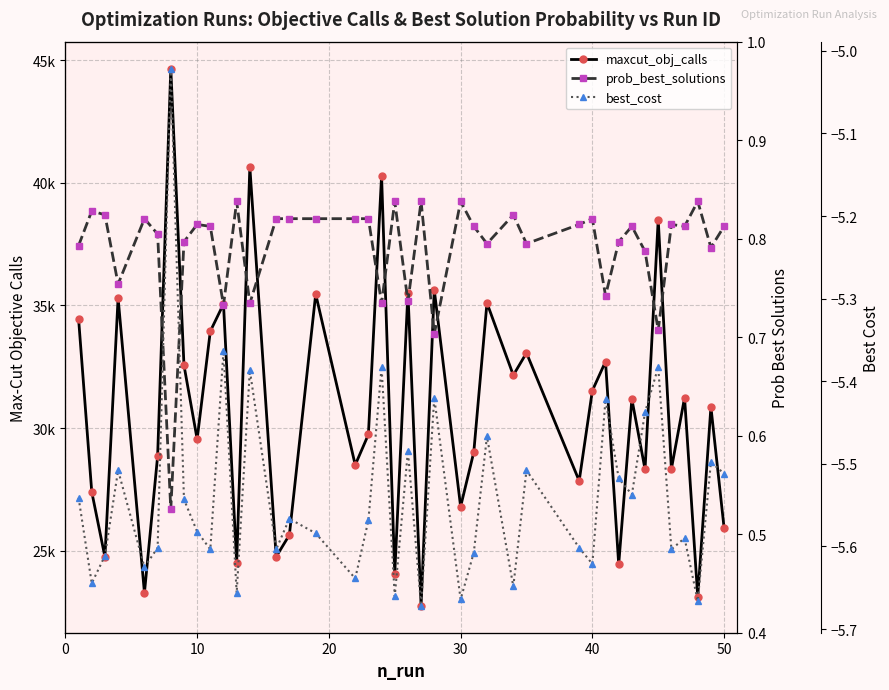

True or false: best_cost and prob_best_solutions intersect in this chart.

False